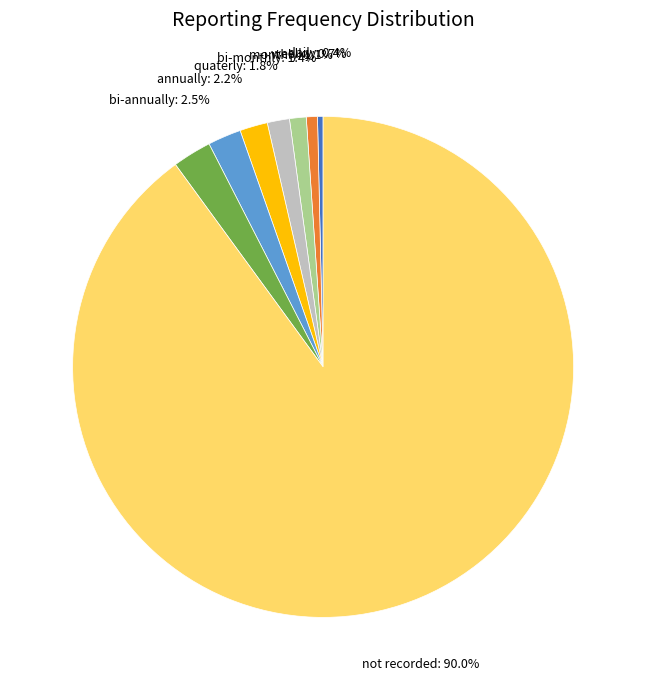

Is there any slice that represents more than half of the pie?

Yes